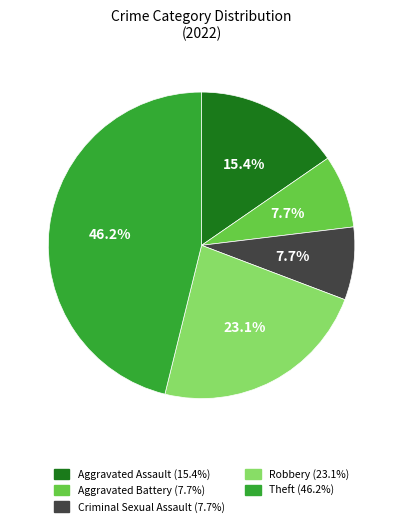

True or false: Criminal Sexual Assault accounts for 8% of the total.

True